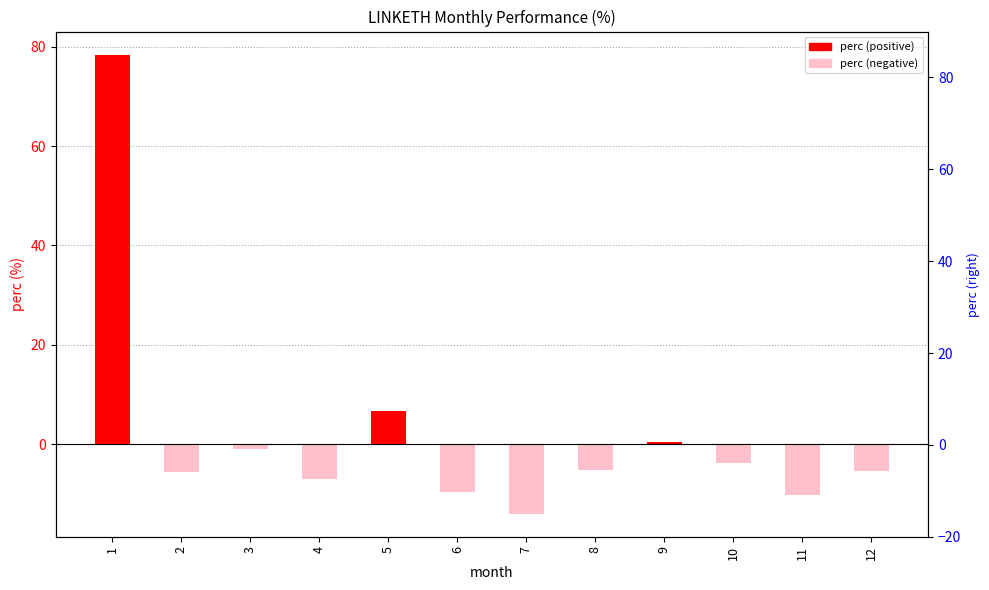

Where does the data first go above -5?

1